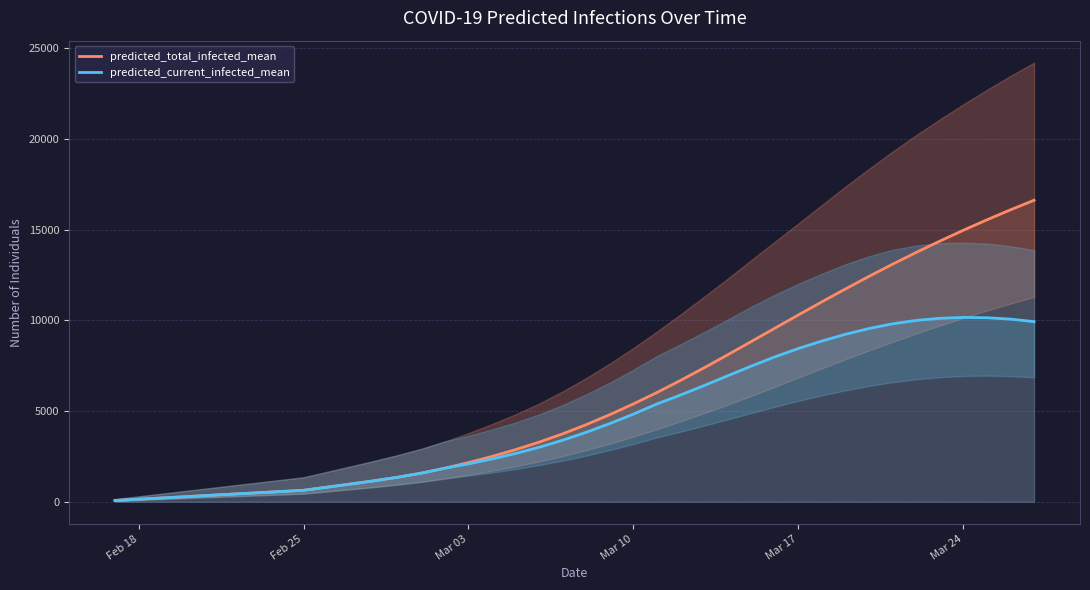

True or false: predicted_current_infected_mean and predicted_total_infected_mean intersect in this chart.

False